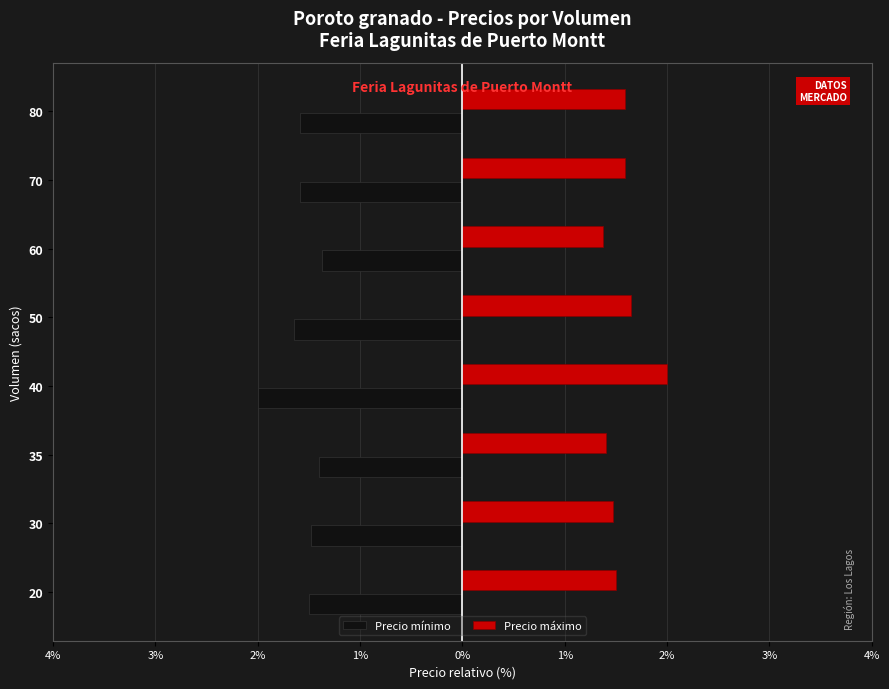

What is the difference between the maximum and minimum values in the Precio máximo series?

0.6